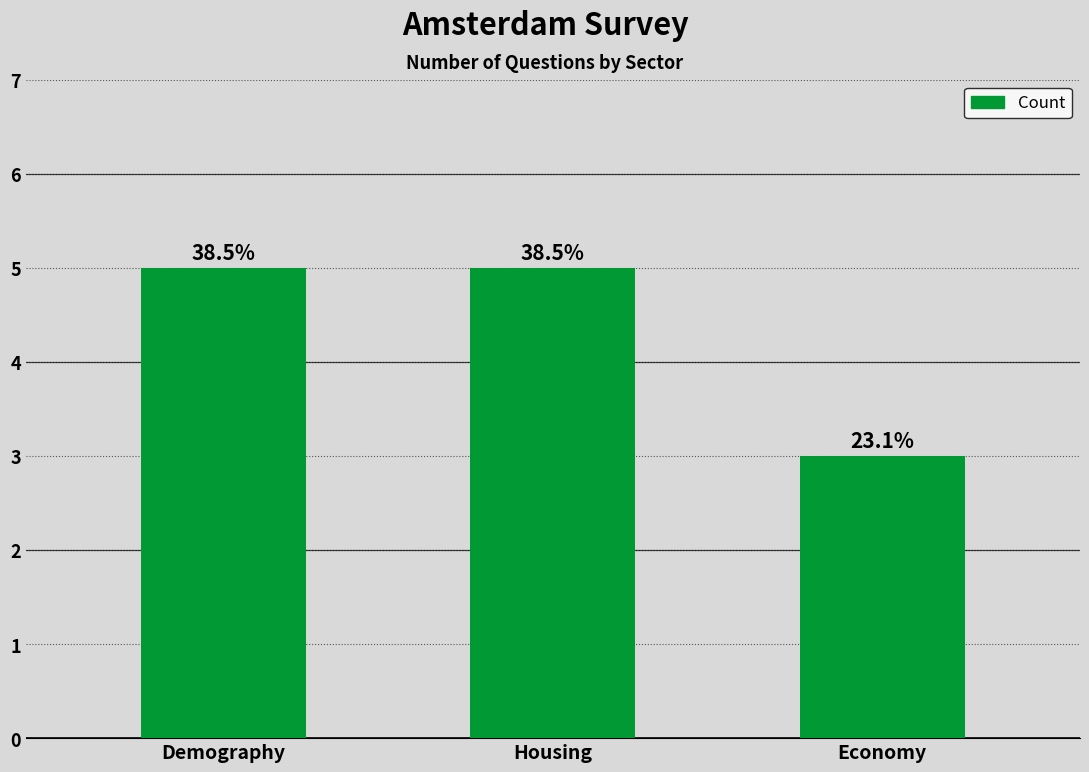

Are the bars horizontal?

No